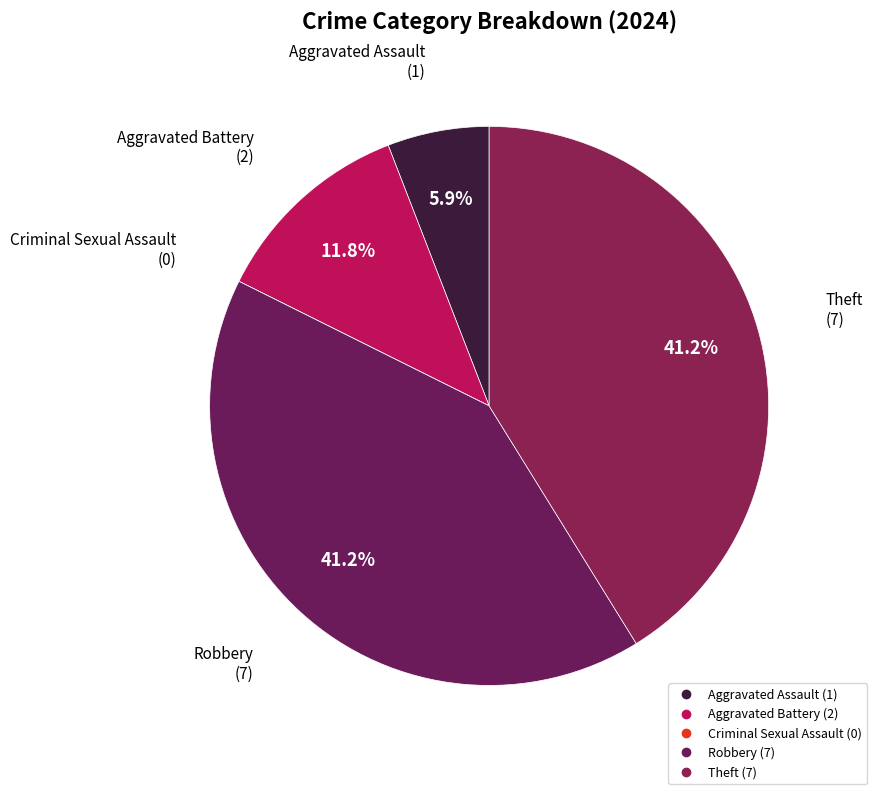

What percentage is the Robbery slice, to the nearest percent?

41%